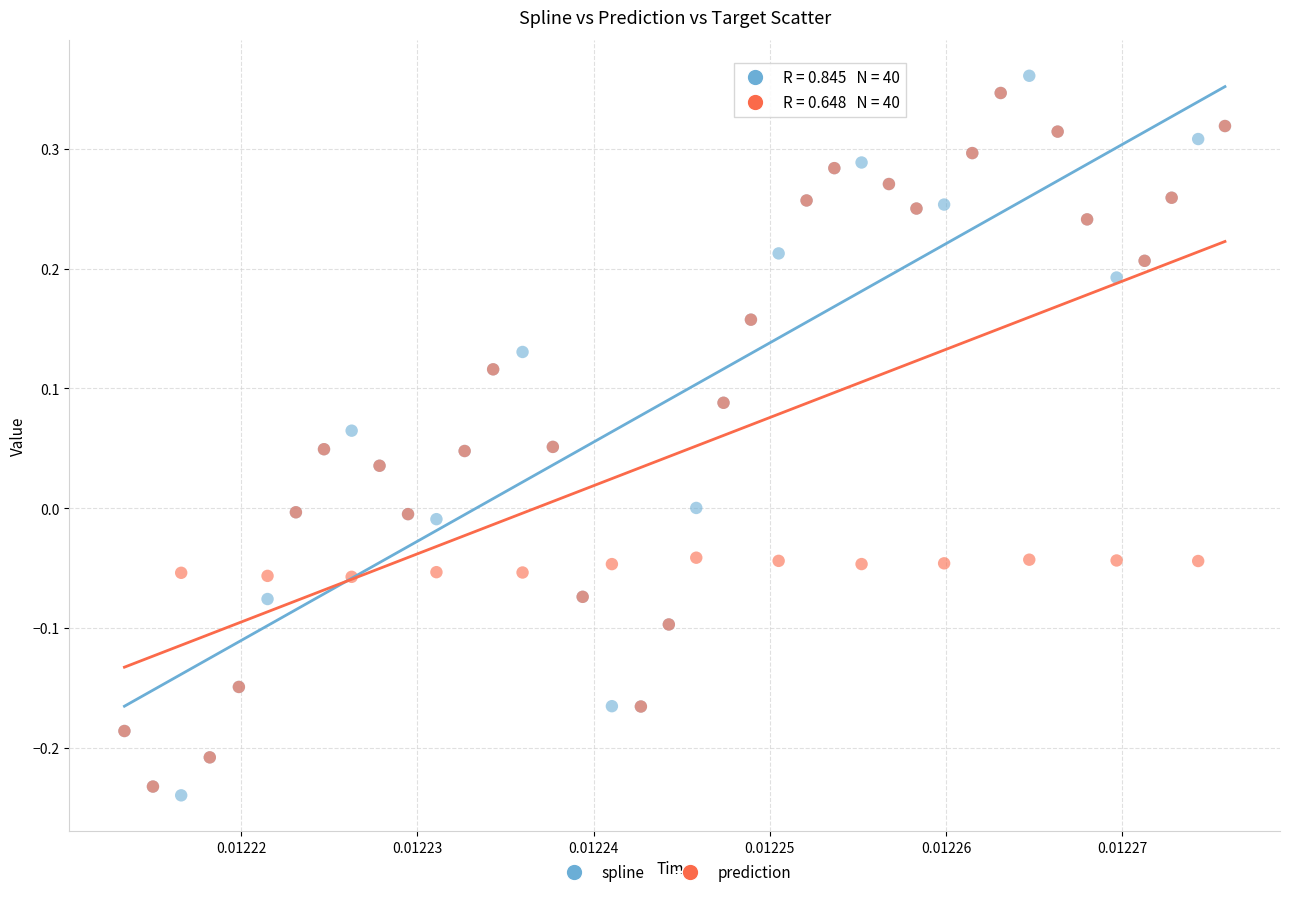

Which series has the widest spread of Y values?

spline